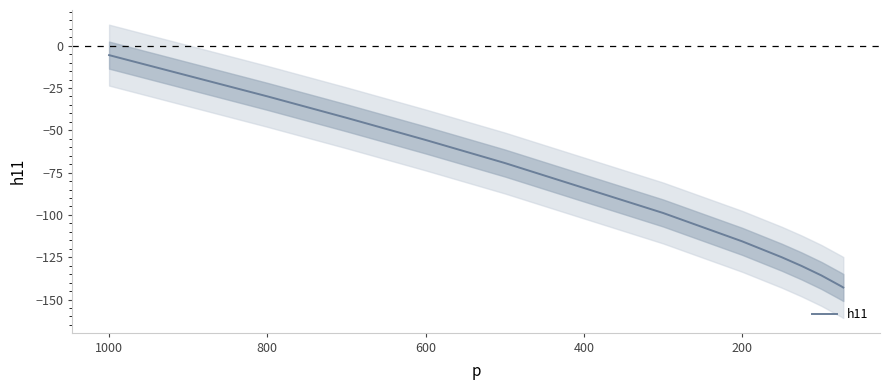

How many lines are shown in the chart?

1